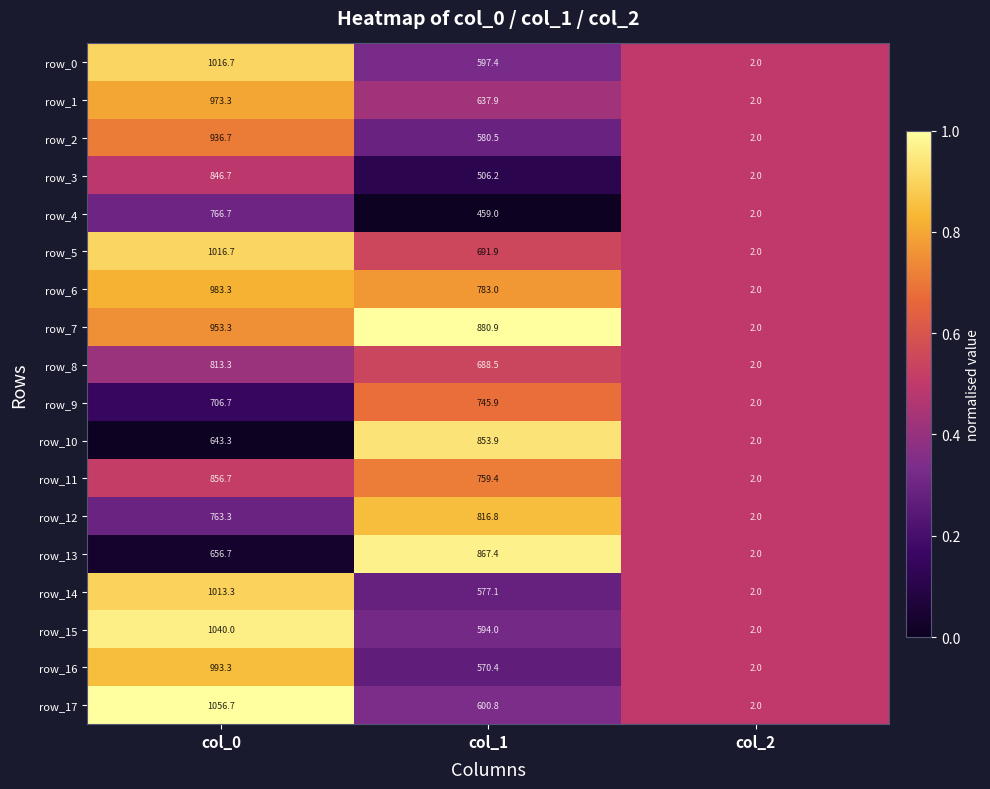

What is the difference between the maximum and minimum values in the row_3 series?

844.7